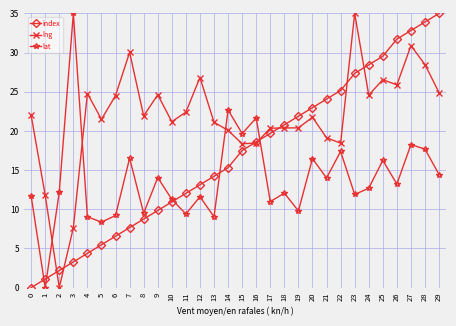

What is the value of the index point at the 23rd from the left?

25.2